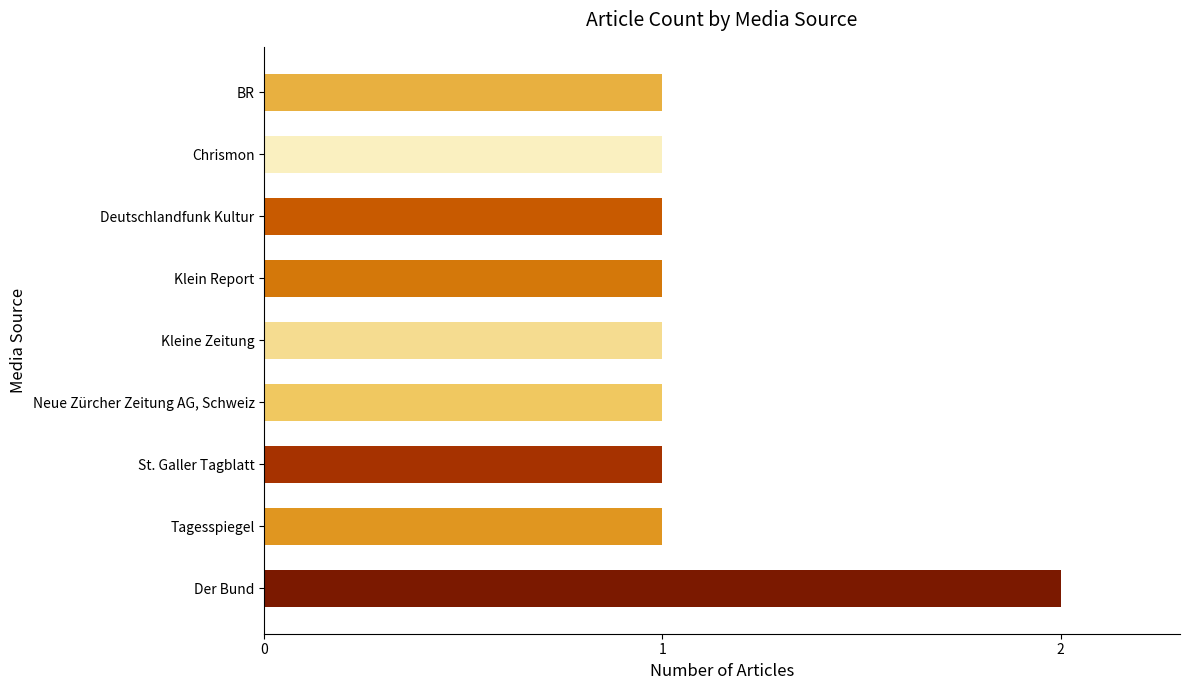

What is the difference between the maximum and minimum values?

1